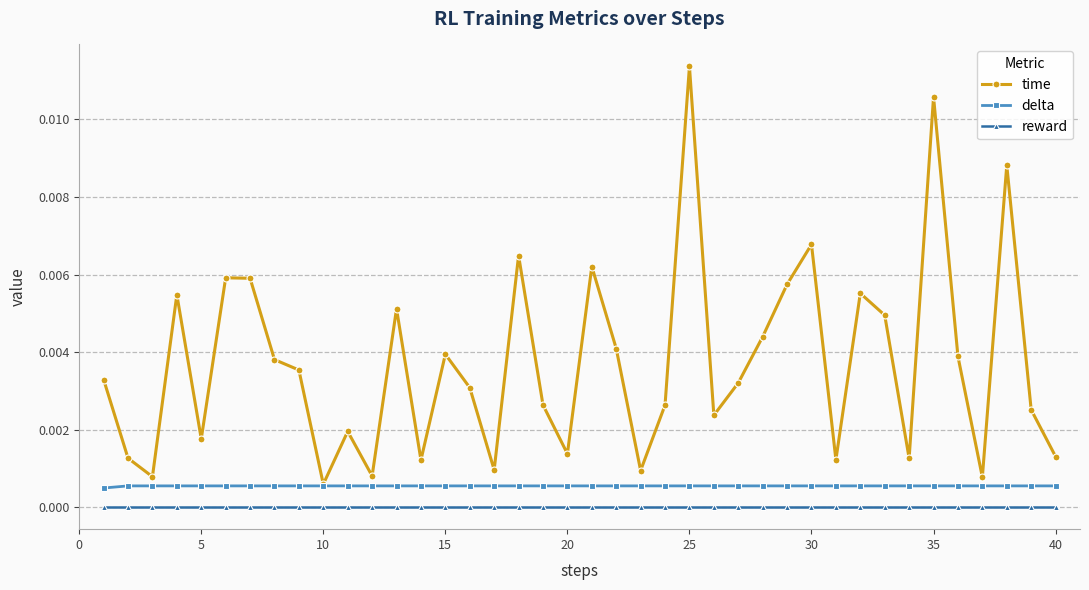

What are all the series names shown in the legend?

time, delta, reward